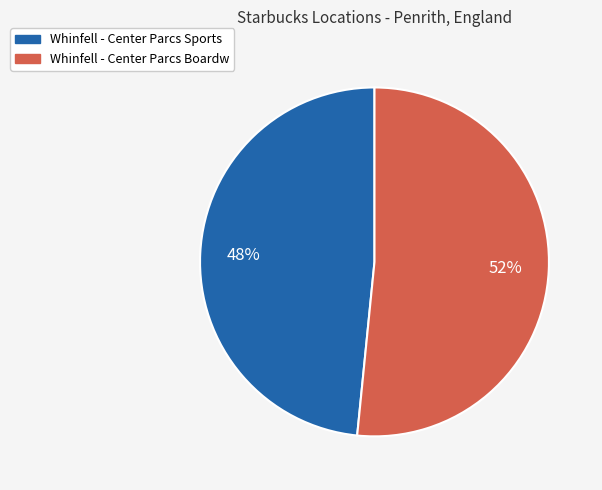

Is the sum of Whinfell - Center Parcs Boardw and Whinfell - Center Parcs Sports greater than half?

Yes